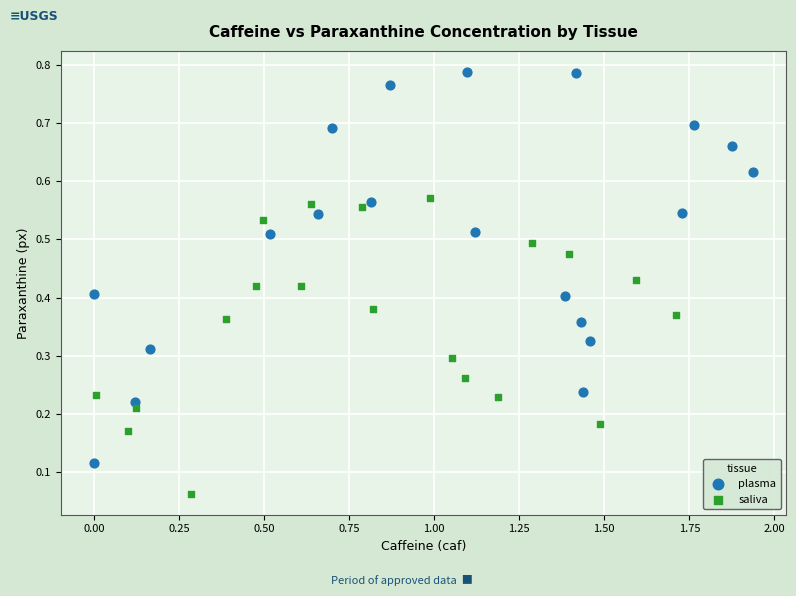

Which series contains the lowest Y value?

saliva